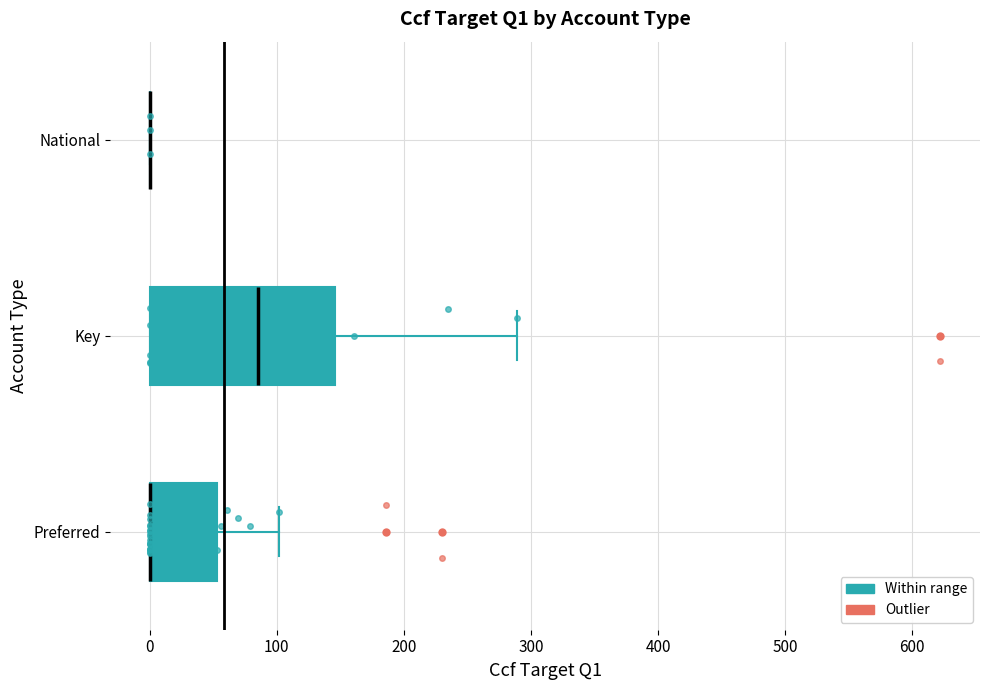

Comparing the boxes themselves (not the whiskers), which one is the widest?

Key